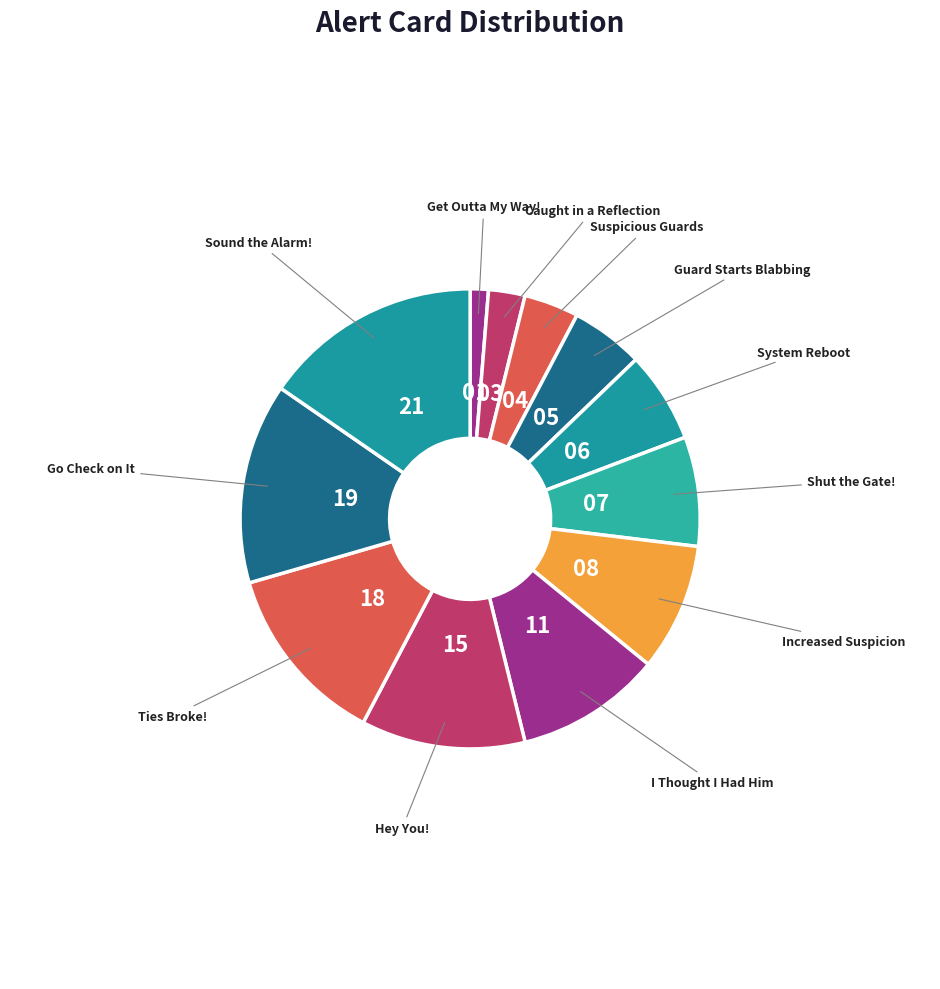

What is the largest slice in the pie chart?

Sound the Alarm!